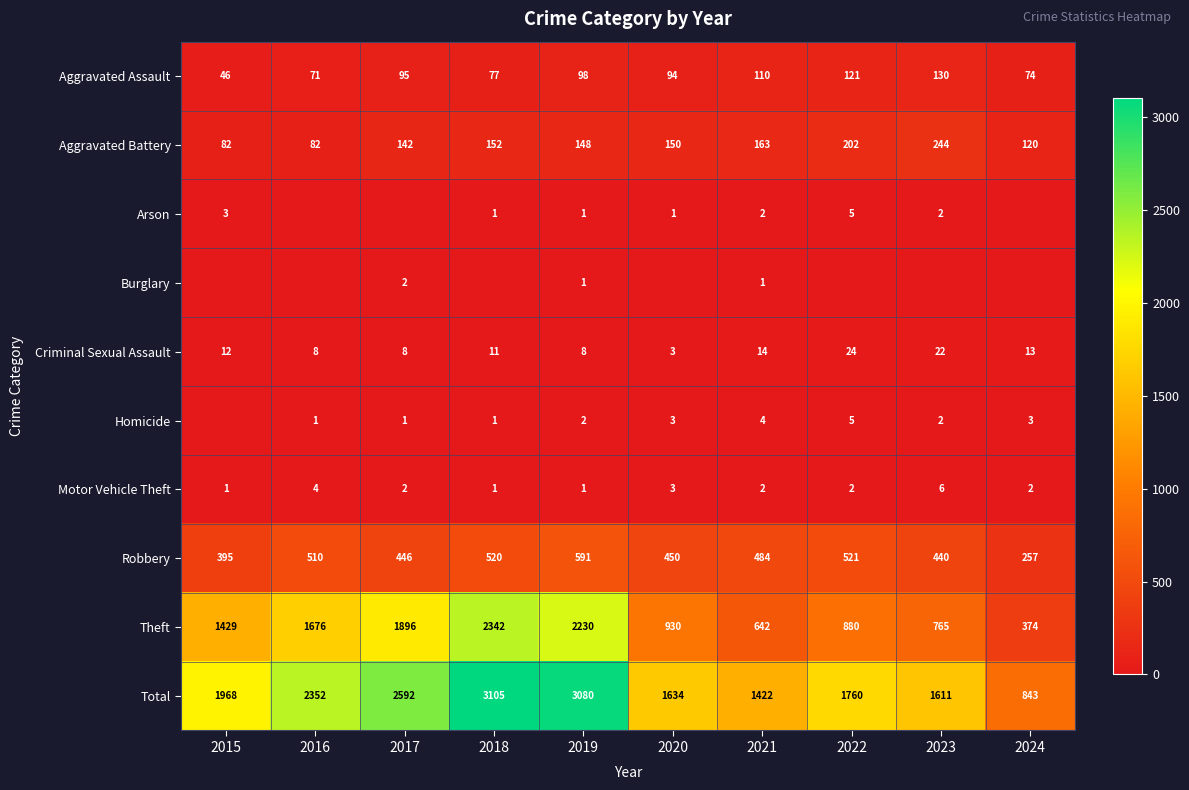

Is the value of Arson at 2015 greater than the value of Theft at 2024?

No